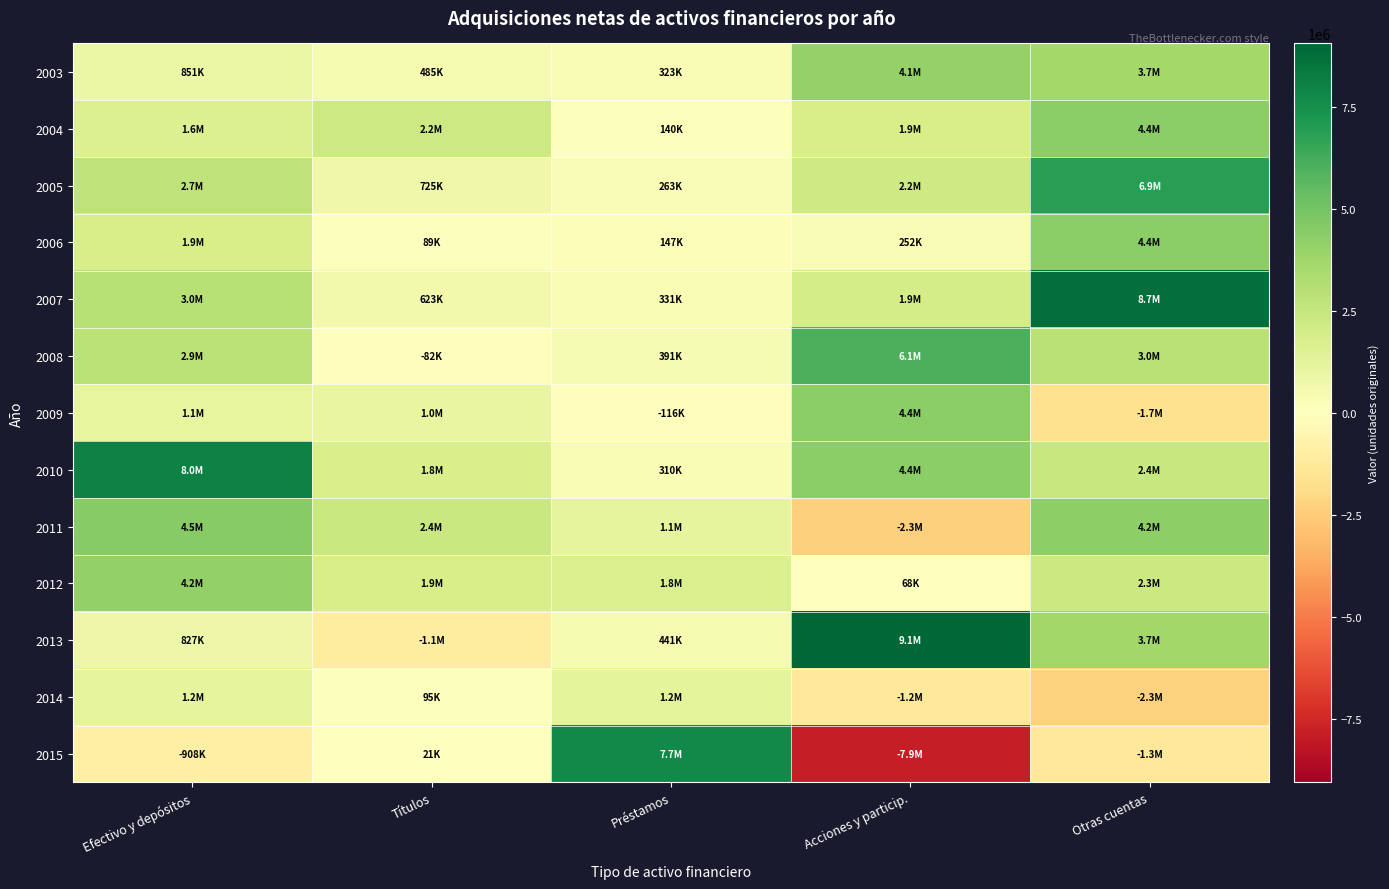

Reading left to right, list all the values displayed in this chart.

2003: Efectivo y depósitos=850600	Títulos=484957	Préstamos=323233	Acciones y particip.=4082942	Otras cuentas=3659873
2004: Efectivo y depósitos=1586984	Títulos=2200270	Préstamos=139902	Acciones y particip.=1855827	Otras cuentas=4354202
2005: Efectivo y depósitos=2701305	Títulos=725260	Préstamos=263221	Acciones y particip.=2164612	Otras cuentas=6913632
2006: Efectivo y depósitos=1858766	Títulos=89402	Préstamos=147292	Acciones y particip.=251739	Otras cuentas=4377275
2007: Efectivo y depósitos=2975575	Títulos=623003	Préstamos=331382	Acciones y particip.=1949094	Otras cuentas=8742383
2008: Efectivo y depósitos=2850971	Títulos=-82497	Préstamos=390781	Acciones y particip.=6058351	Otras cuentas=2960148
2009: Efectivo y depósitos=1077398	Títulos=1034229	Préstamos=-115710	Acciones y particip.=4372050	Otras cuentas=-1686124
2010: Efectivo y depósitos=7996420	Títulos=1769418	Préstamos=310043	Acciones y particip.=4382145	Otras cuentas=2447961
2011: Efectivo y depósitos=4465540	Títulos=2386075	Préstamos=1147197	Acciones y particip.=-2348309	Otras cuentas=4248718
2012: Efectivo y depósitos=4163255	Títulos=1888851	Préstamos=1757250	Acciones y particip.=68141	Otras cuentas=2328096
2013: Efectivo y depósitos=827310	Títulos=-1105780	Préstamos=441168	Acciones y particip.=9050228	Otras cuentas=3719866
2014: Efectivo y depósitos=1163661	Títulos=94712	Préstamos=1204402	Acciones y particip.=-1205474	Otras cuentas=-2271052
2015: Efectivo y depósitos=-907902	Títulos=21033	Préstamos=7713932	Acciones y particip.=-7908661	Otras cuentas=-1277027